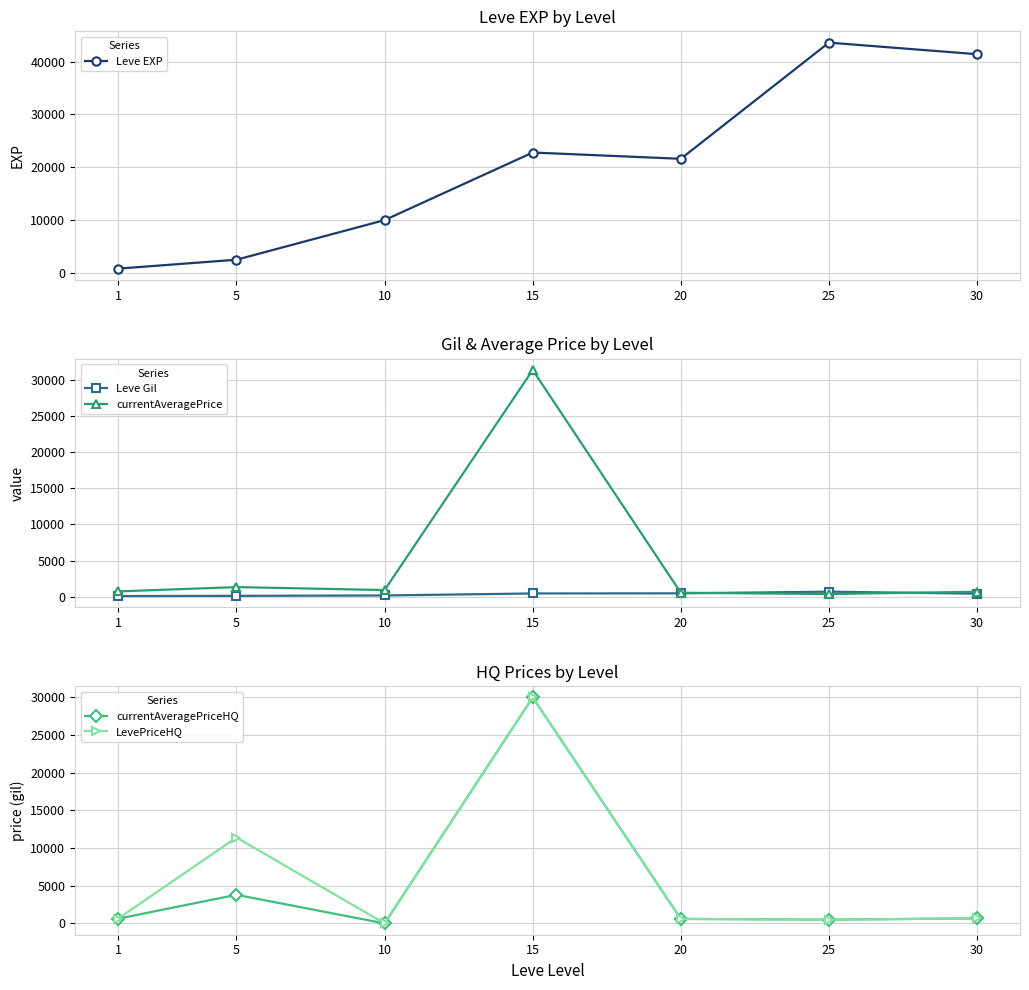

At which label does currentAveragePriceHQ reach its peak?

15